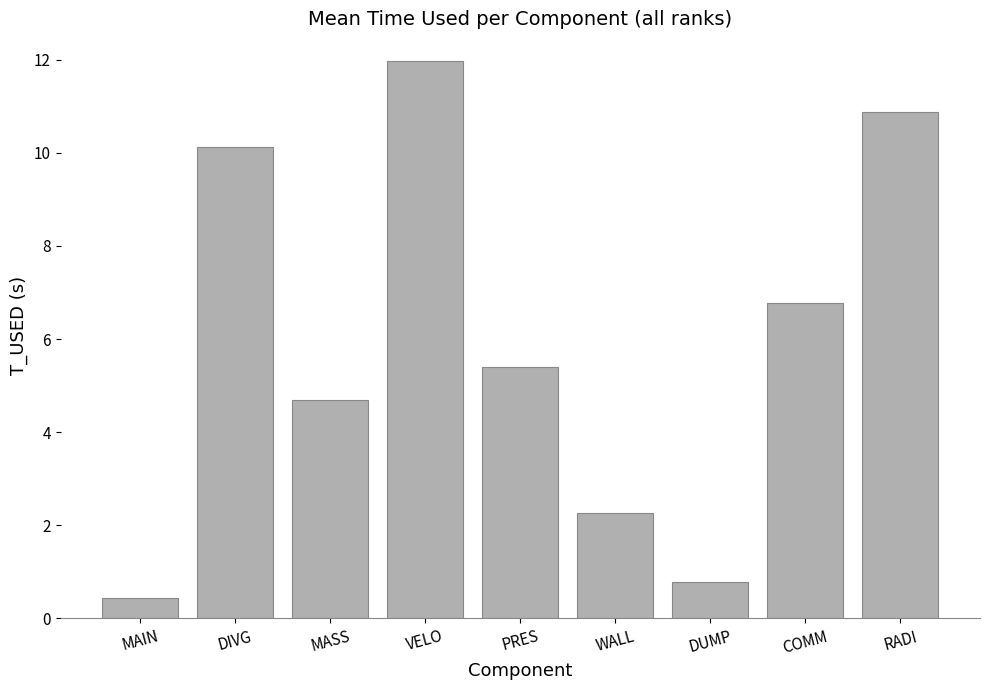

What is the difference between the values at DUMP and WALL?

1.5